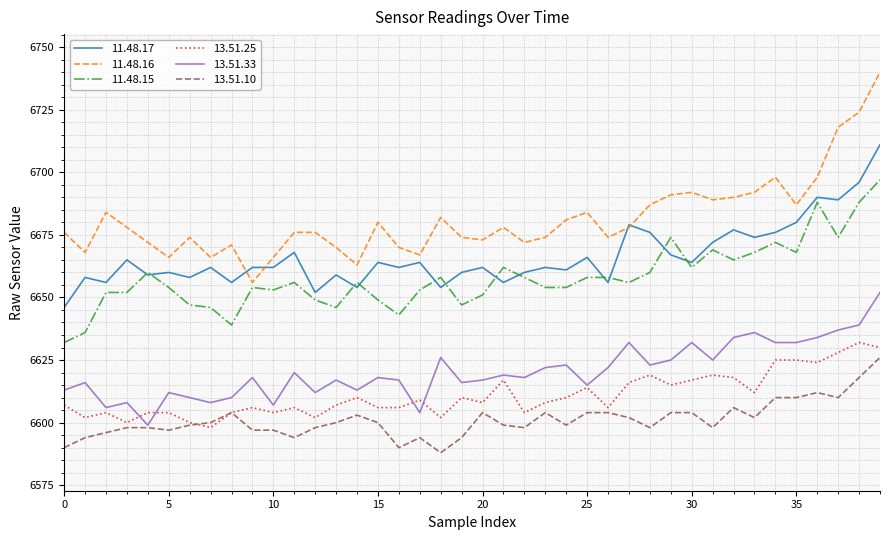

How many series are shown in this chart?

6